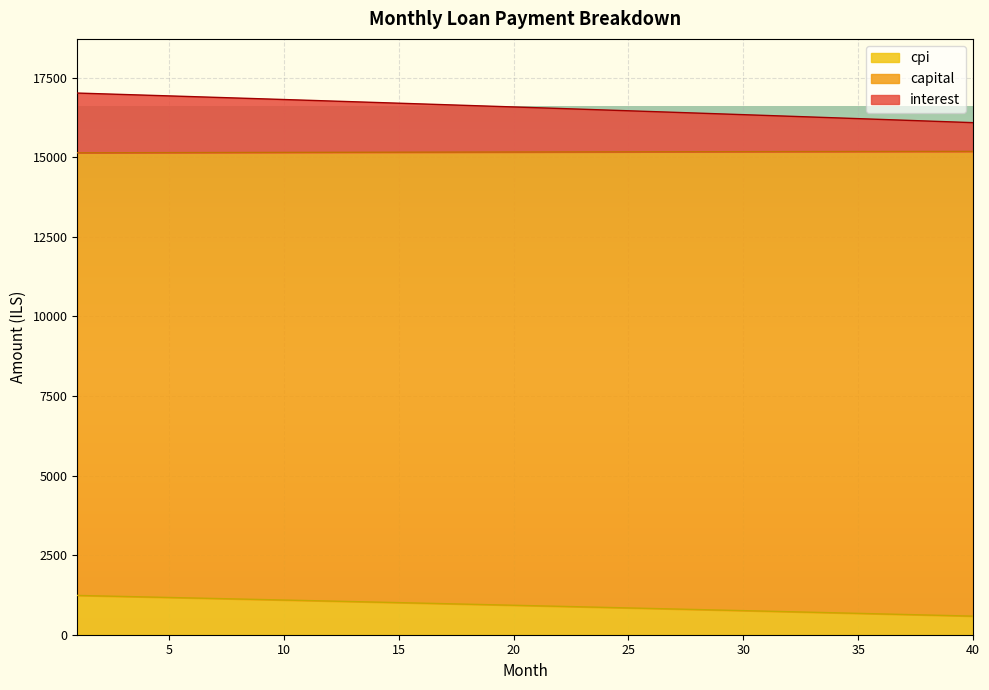

True or false: cpi and interest cross at least once.

False